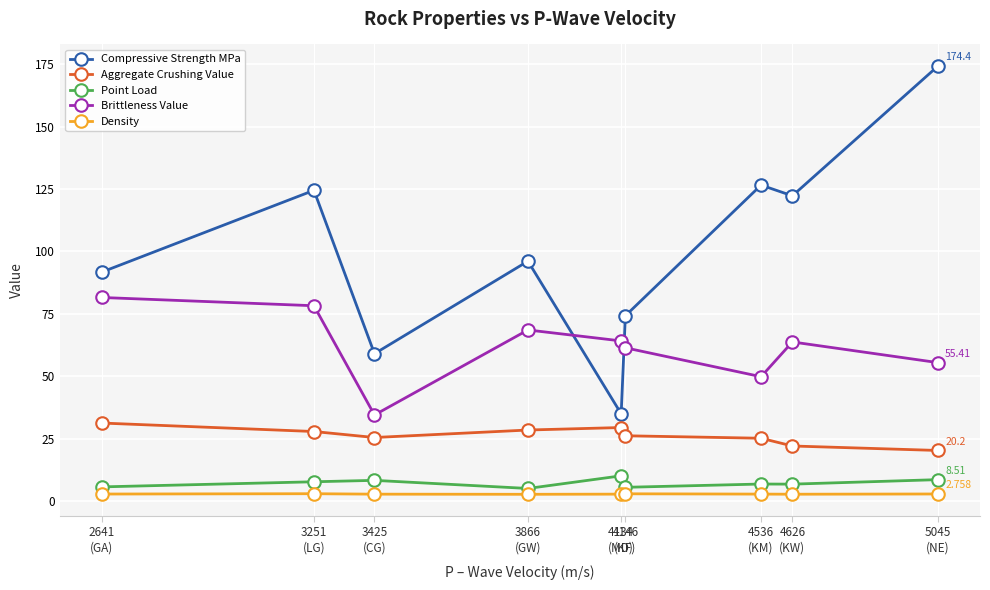

What is the total value across all series at 4134
(MD)?

141.2